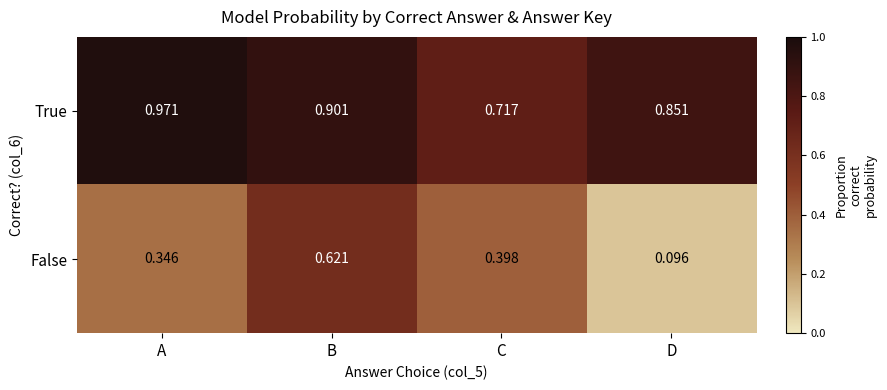

Which series has the widest spread of values?

False